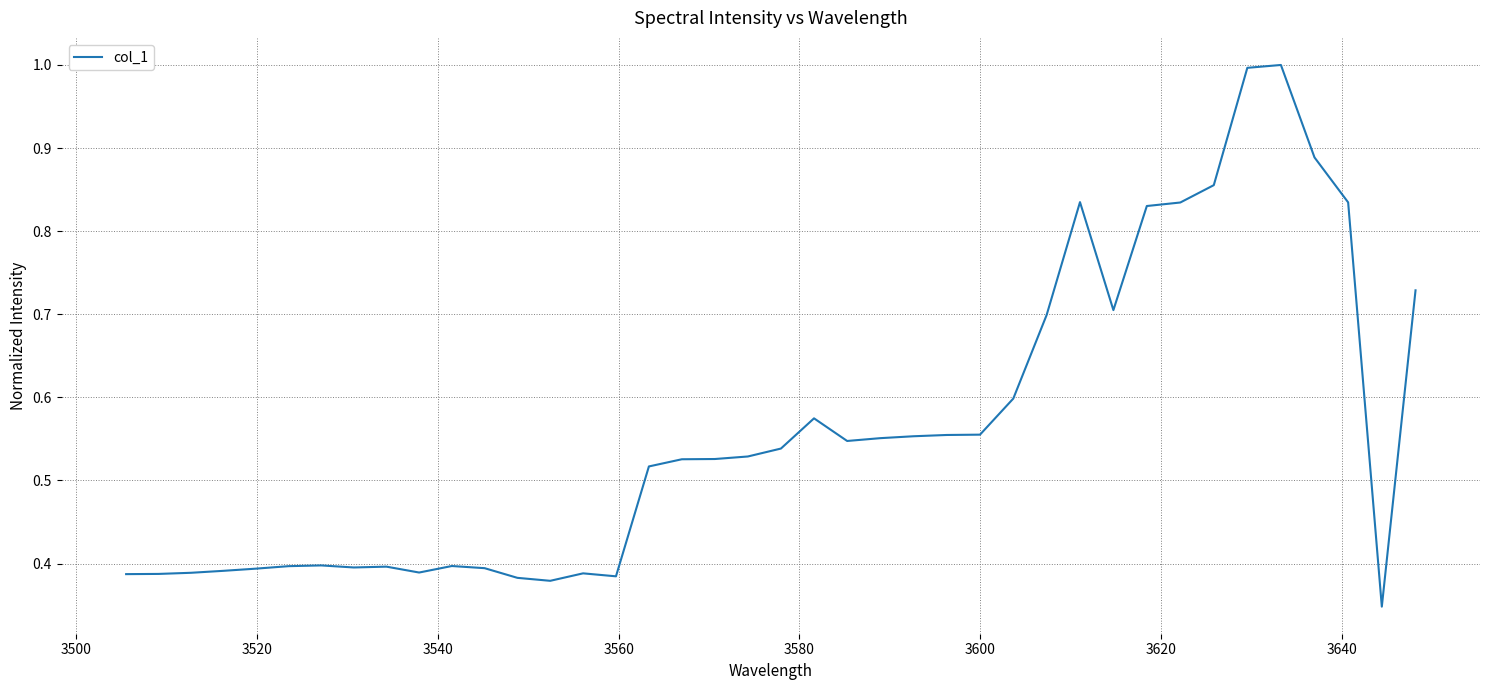

What is the maximum value shown in the chart?

1.0